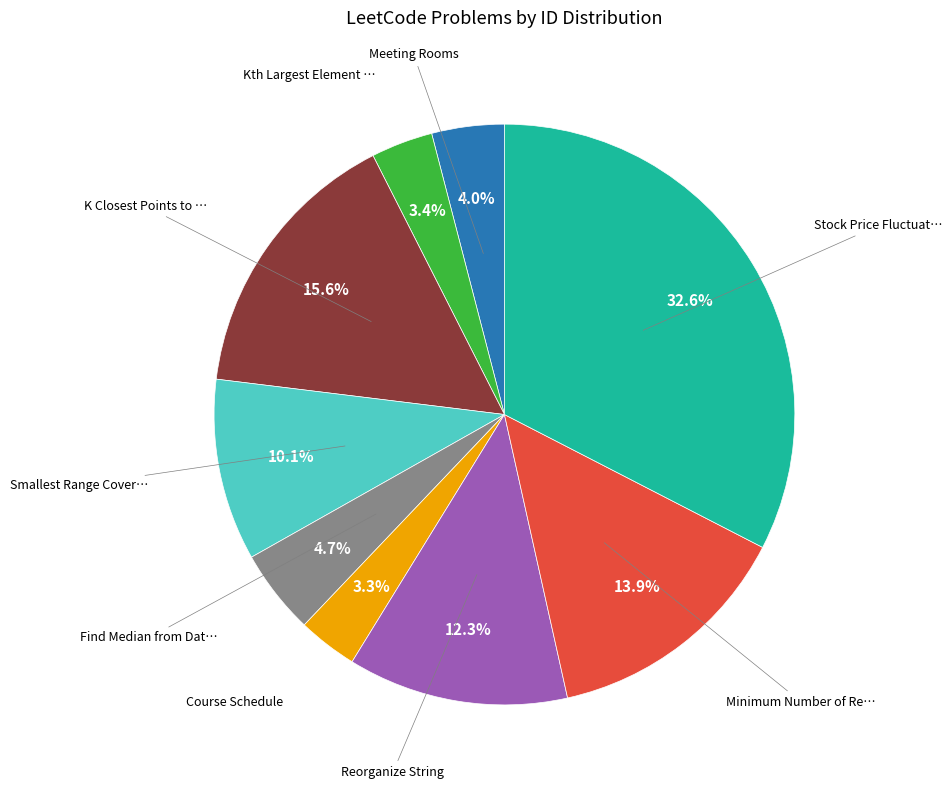

Does any single category account for the majority?

No